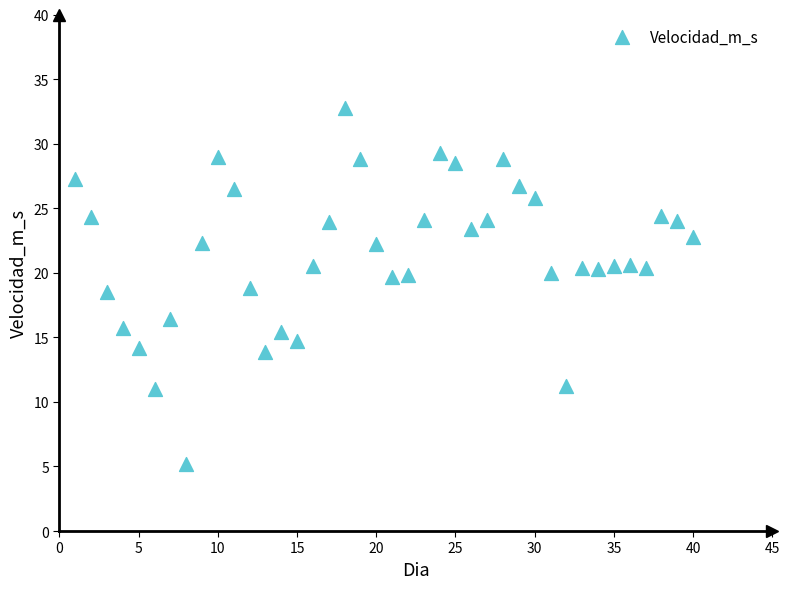

What is the range of X values (max minus min)?

39.0